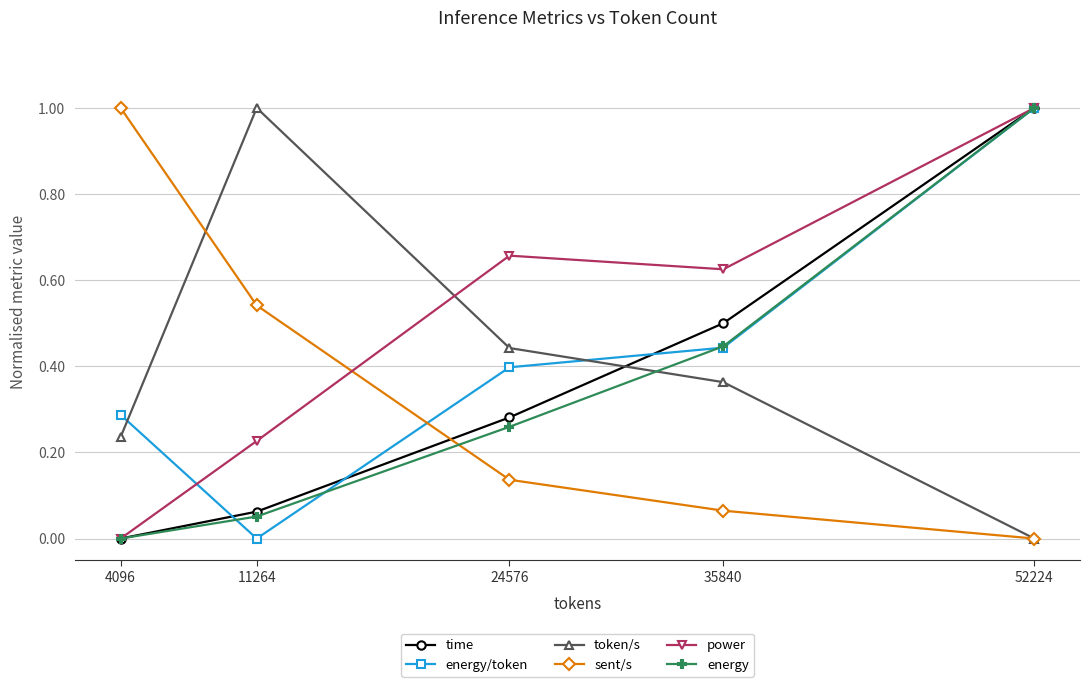

Where is power nearest to the value 0?

4096